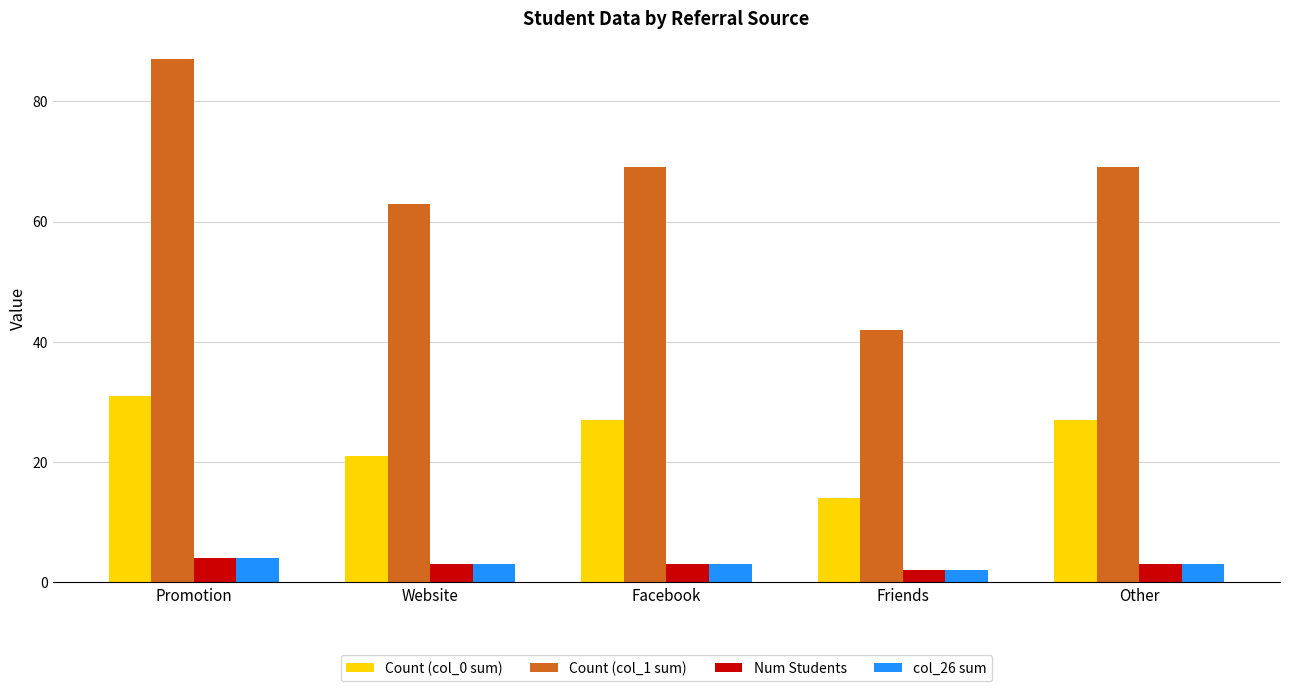

Count the number of categories in the chart.

5